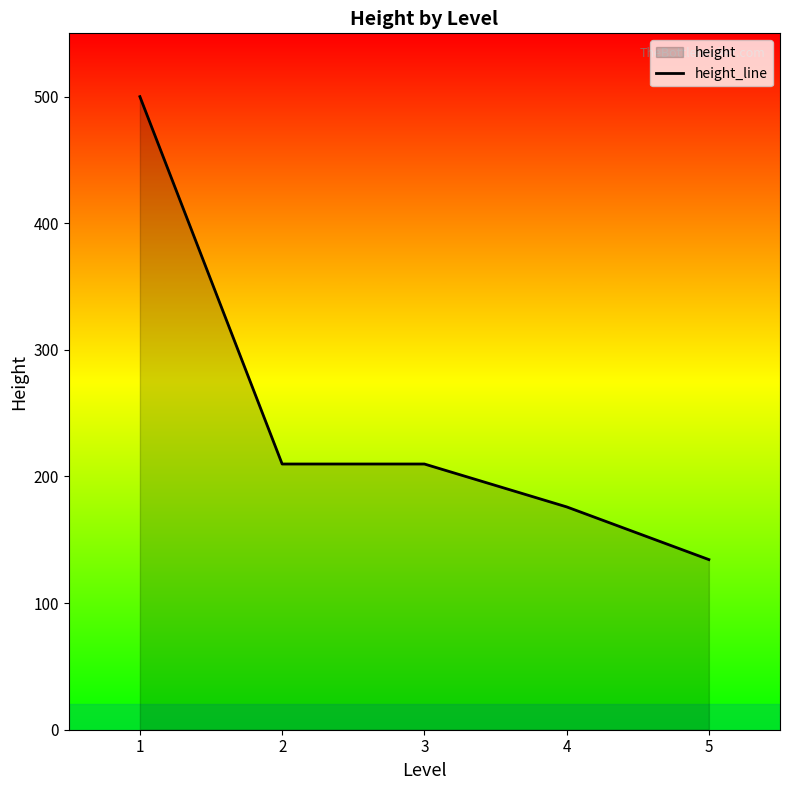

What is the change in value from 4 to 5?

-41.6